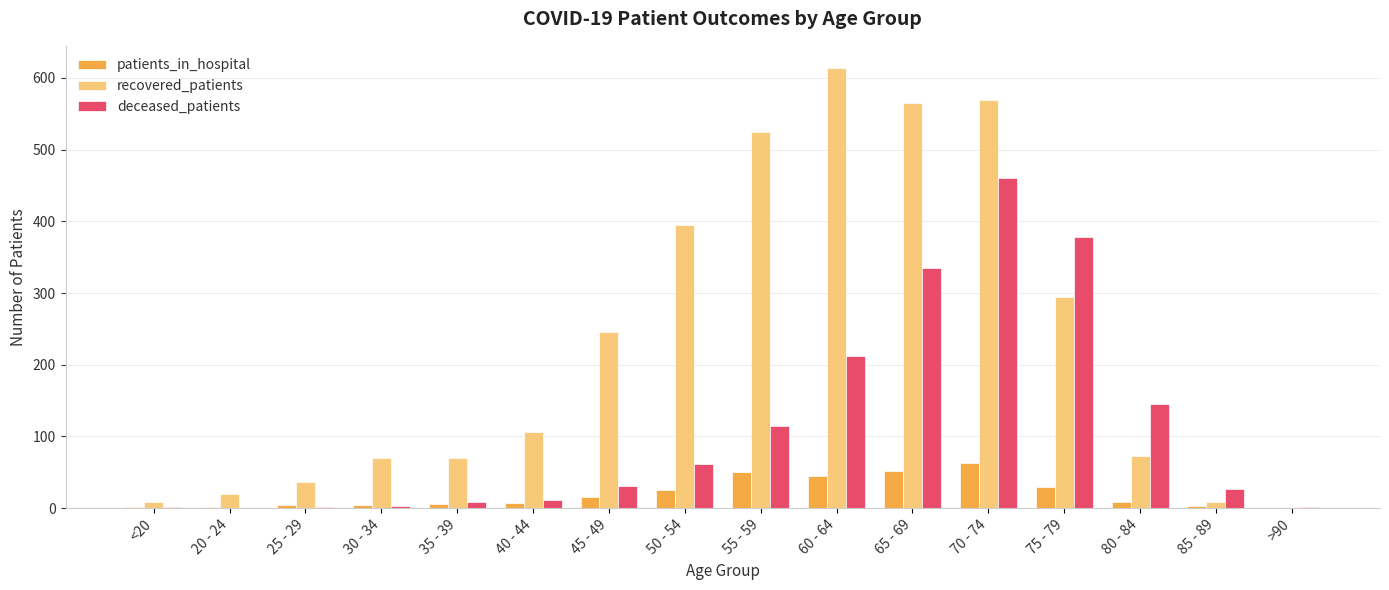

What is the total value across all series at 25 - 29?

43